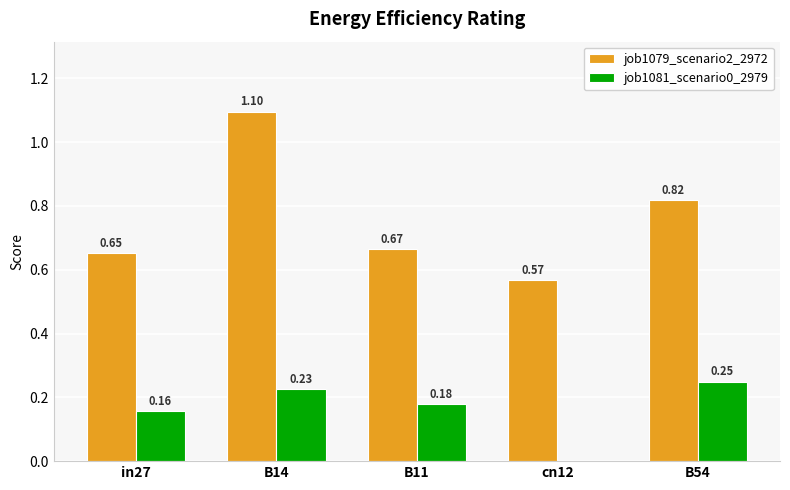

What is the sum of the job1079_scenario2_2972 values at cn12 and B11?

1.2